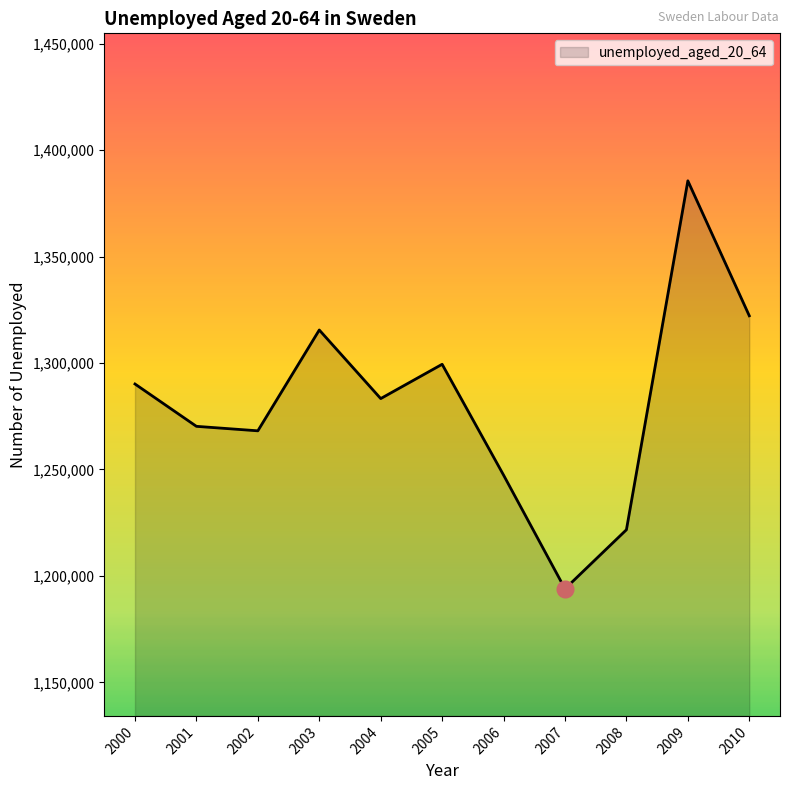

The chart shows a value of 1268161 at 2002. True or false?

True